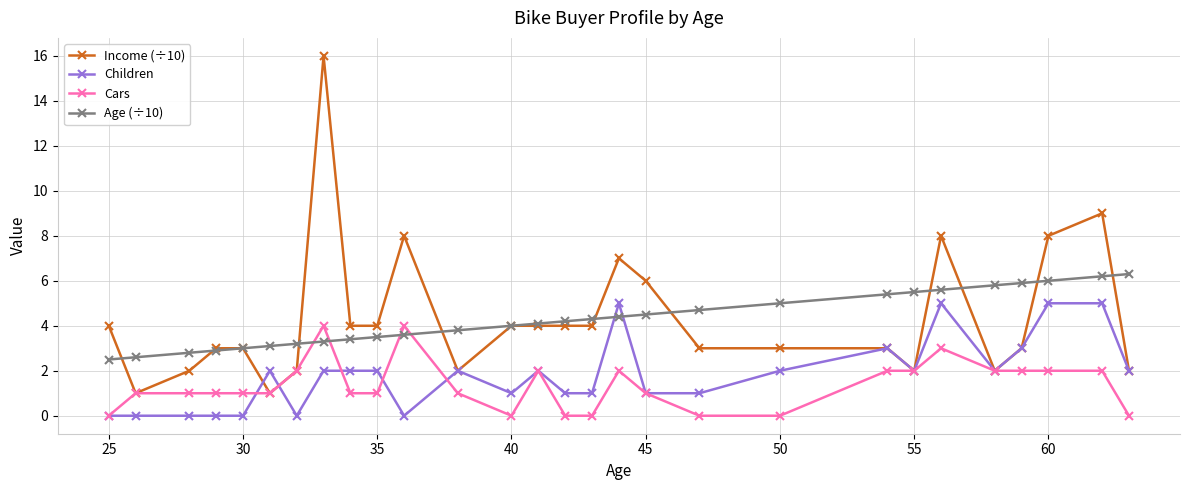

True or false: Cars has more than 0 interior local peaks.

True